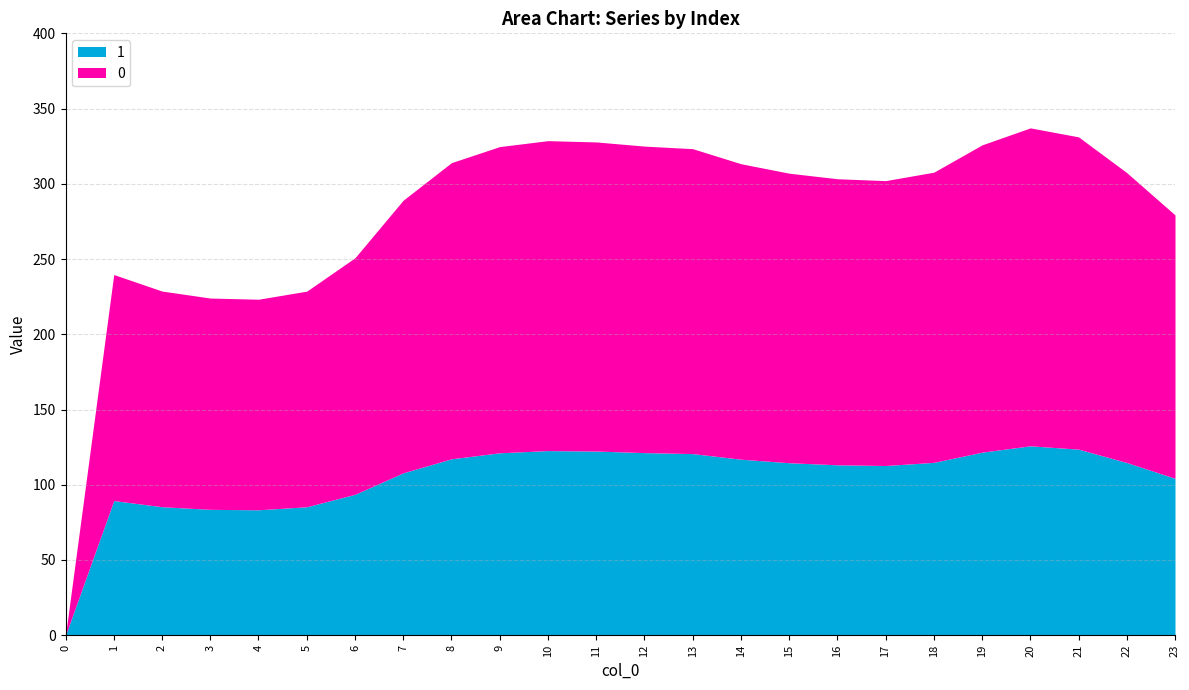

What is the highest value of the 1 series?

125.9